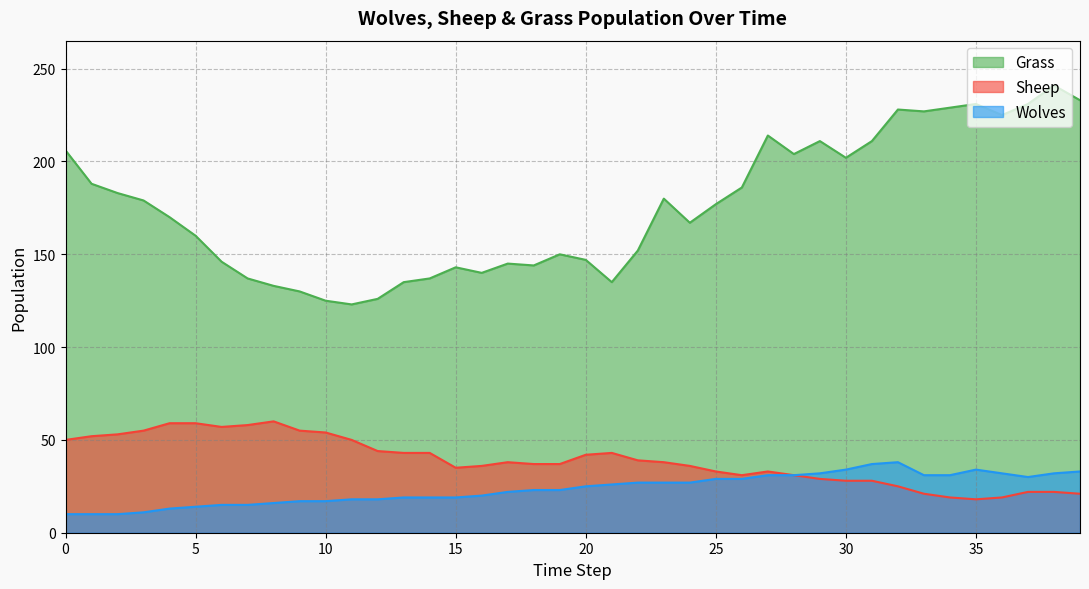

What is the total value across all series at 27?

278